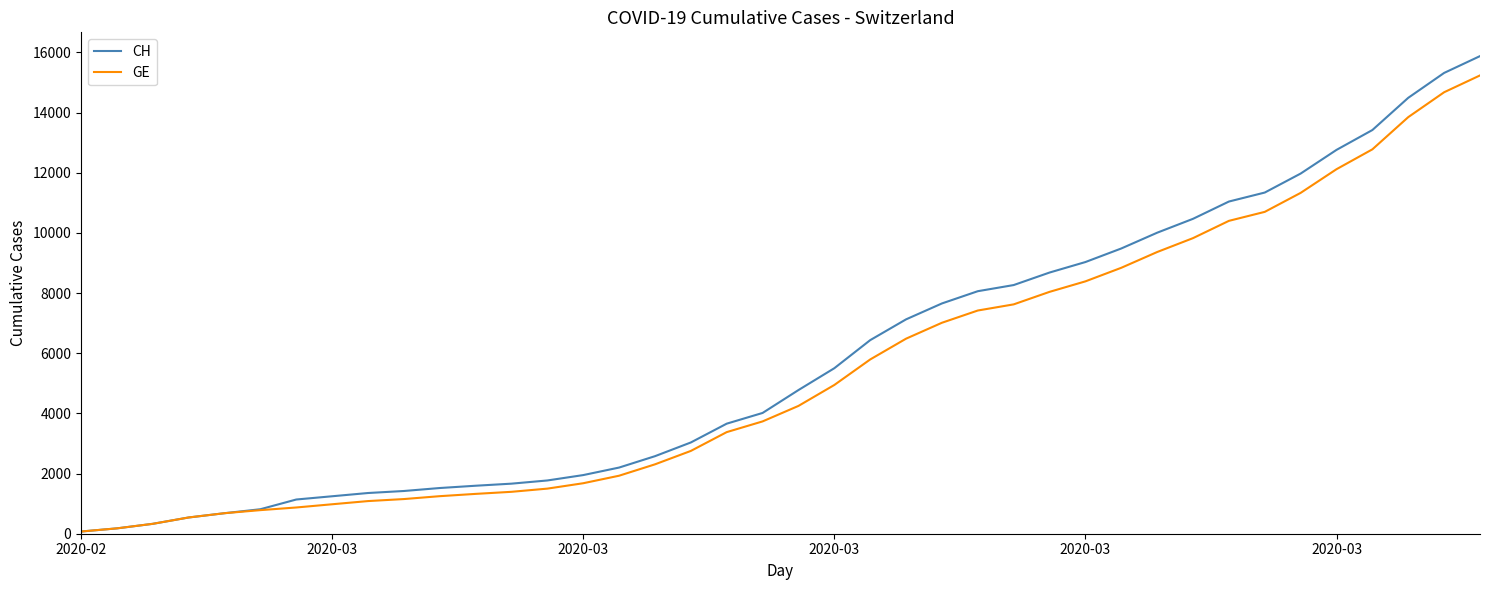

What is the maximum value for GE?

15233